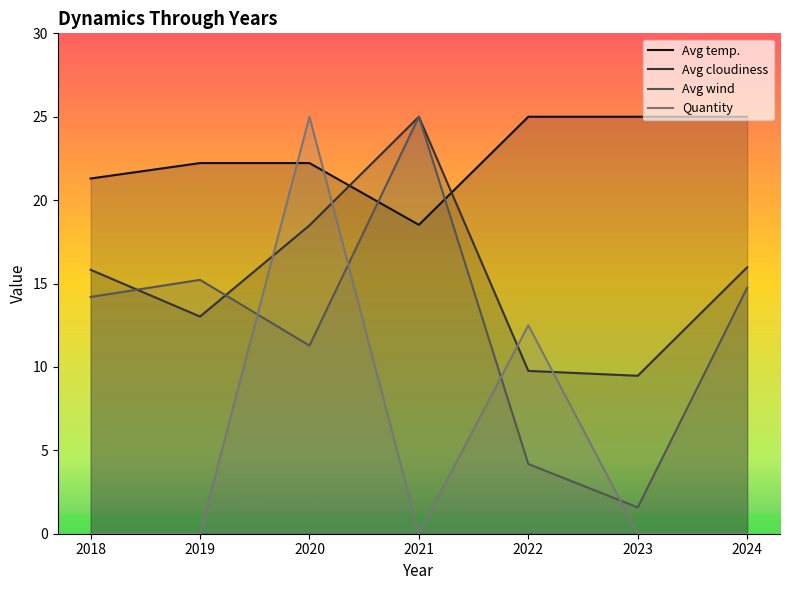

At how many categories does at least one series exceed 8?

7